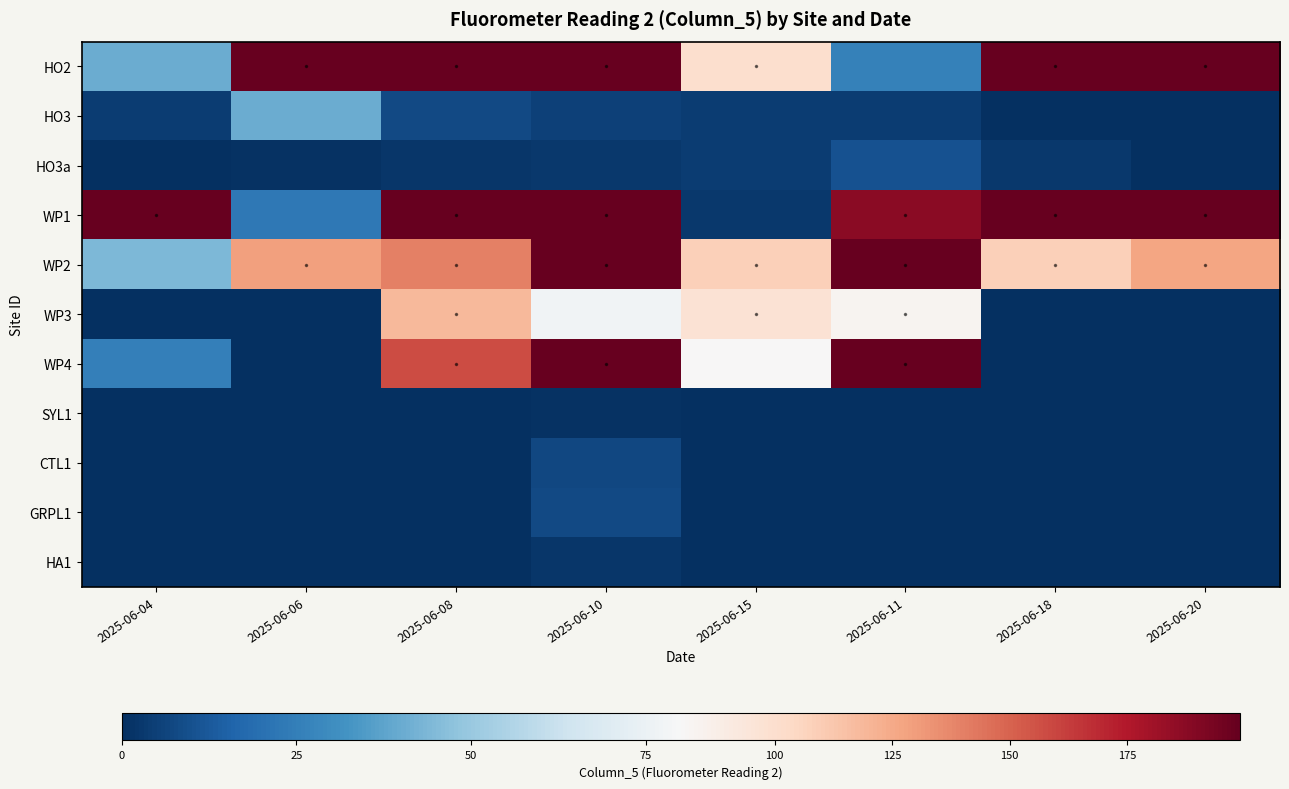

Reading right to left, transcribe all the data shown in this chart.

HO2: 2025-06-20=199	2025-06-18=199	2025-06-11=26	2025-06-15=100	2025-06-10=199	2025-06-08=199	2025-06-06=199	2025-06-04=40
HO3: 2025-06-20=0	2025-06-18=0	2025-06-11=4	2025-06-15=4	2025-06-10=5	2025-06-08=8	2025-06-06=40	2025-06-04=4
HO3a: 2025-06-20=0	2025-06-18=3	2025-06-11=10	2025-06-15=4	2025-06-10=3	2025-06-08=2	2025-06-06=1	2025-06-04=0
WP1: 2025-06-20=199	2025-06-18=199	2025-06-11=187	2025-06-15=3	2025-06-10=199	2025-06-08=199	2025-06-06=23	2025-06-04=199
WP2: 2025-06-20=127	2025-06-18=108	2025-06-11=199	2025-06-15=108	2025-06-10=199	2025-06-08=140	2025-06-06=129	2025-06-04=44
WP3: 2025-06-20=0	2025-06-18=0	2025-06-11=83	2025-06-15=97	2025-06-10=77	2025-06-08=119	2025-06-06=0	2025-06-04=0
WP4: 2025-06-20=0	2025-06-18=0	2025-06-11=199	2025-06-15=80	2025-06-10=199	2025-06-08=158	2025-06-06=0	2025-06-04=25
SYL1: 2025-06-20=0	2025-06-18=0	2025-06-11=0	2025-06-15=0	2025-06-10=1	2025-06-08=0	2025-06-06=0	2025-06-04=0
CTL1: 2025-06-20=0	2025-06-18=0	2025-06-11=0	2025-06-15=0	2025-06-10=7	2025-06-08=0	2025-06-06=0	2025-06-04=0
GRPL1: 2025-06-20=0	2025-06-18=0	2025-06-11=0	2025-06-15=0	2025-06-10=8	2025-06-08=0	2025-06-06=0	2025-06-04=0
HA1: 2025-06-20=0	2025-06-18=0	2025-06-11=0	2025-06-15=0	2025-06-10=2	2025-06-08=0	2025-06-06=0	2025-06-04=0